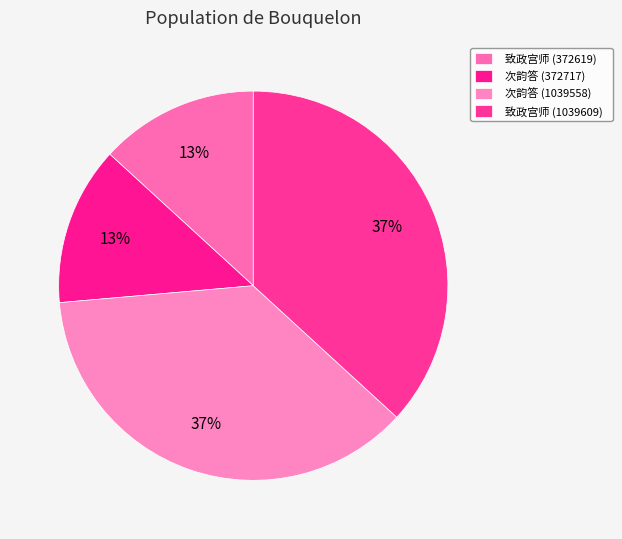

How many segments does this pie chart have?

4